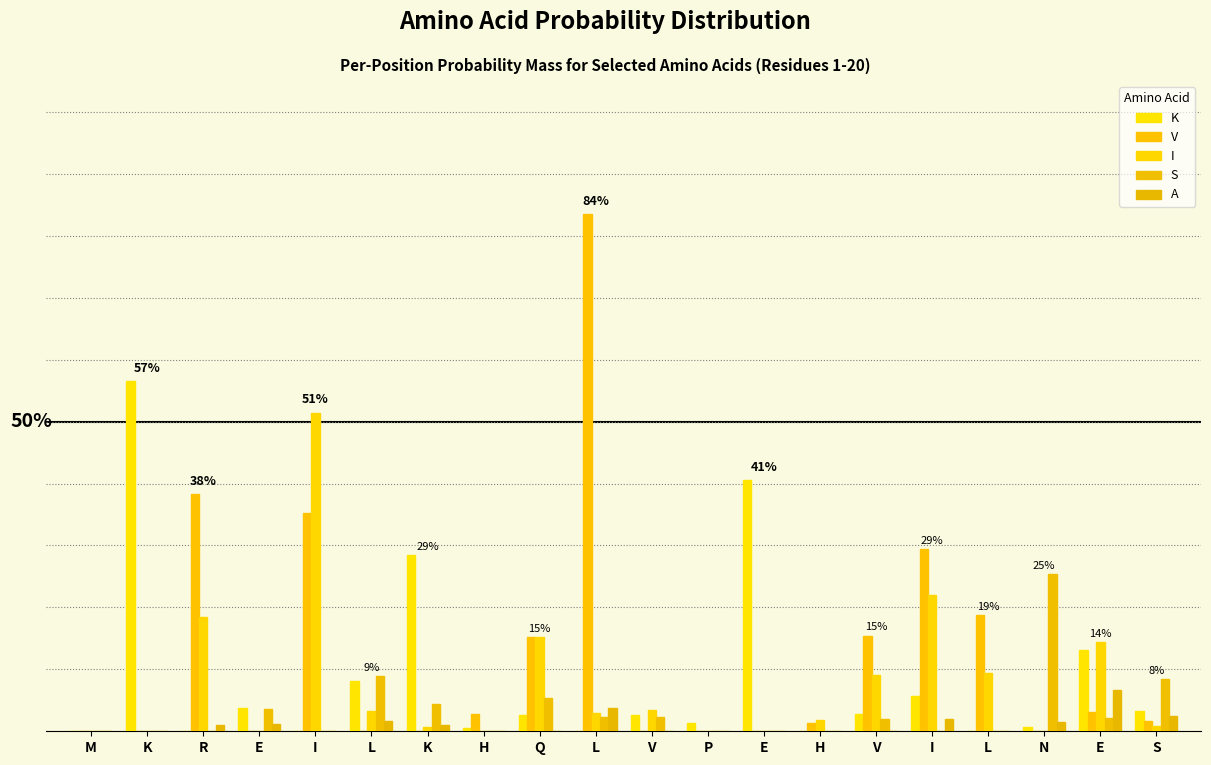

What is the maximum value shown in the chart?

0.8